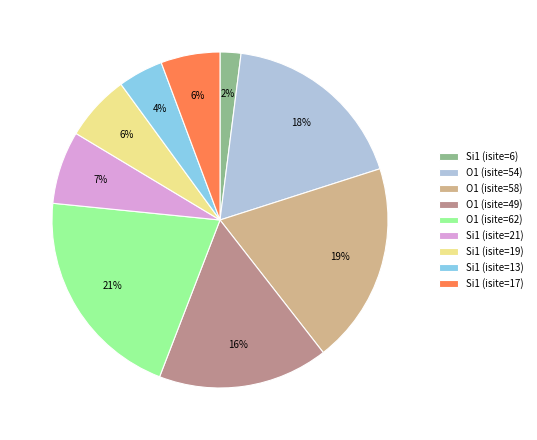

Do Si1 (isite=17) and Si1 (isite=6) together represent more than half of the pie?

No